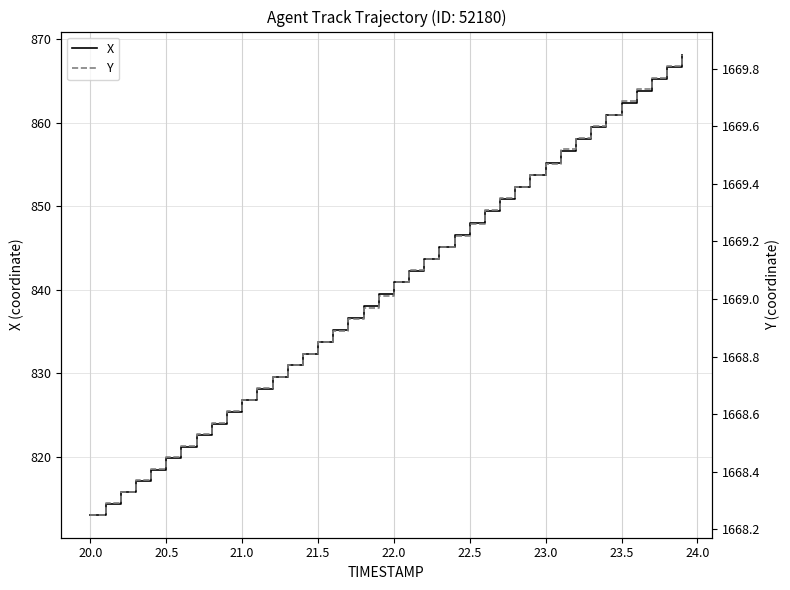

The value of X at 22.0 is 840.9. True or false?

True